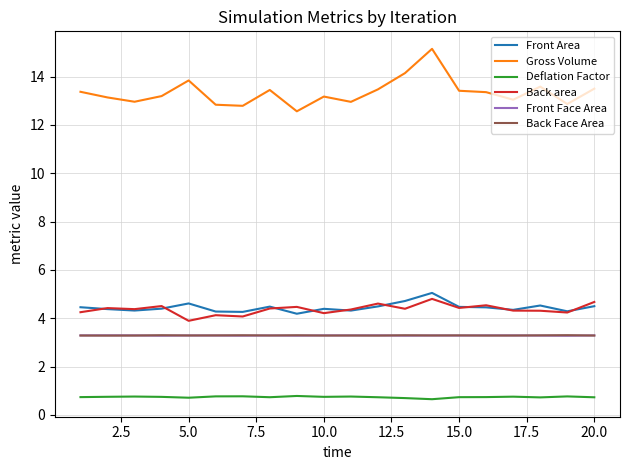

True or false: Deflation Factor and Front Area cross at least once.

False